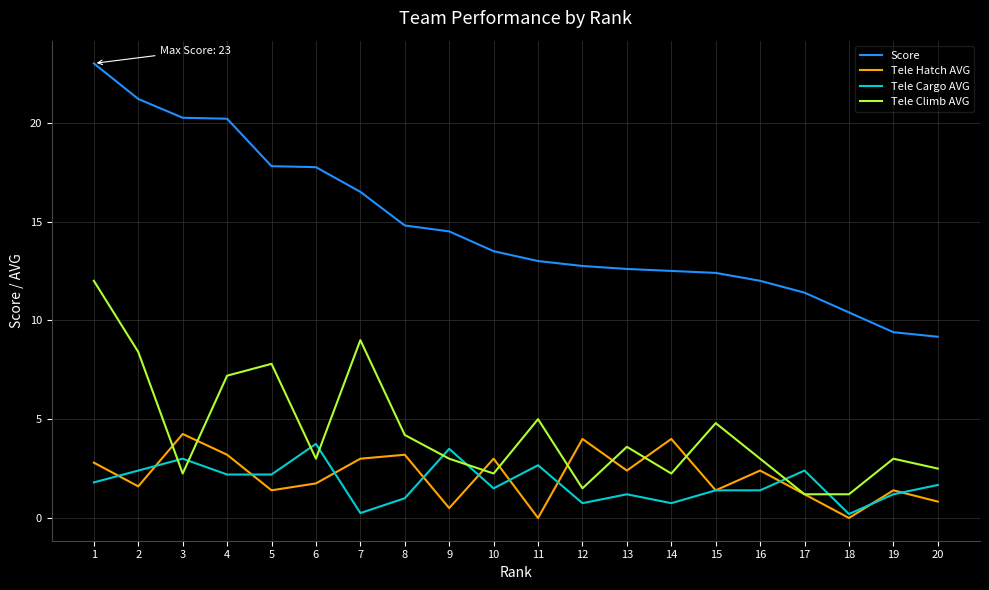

How many times do Tele Climb AVG and Tele Cargo AVG cross each other?

8